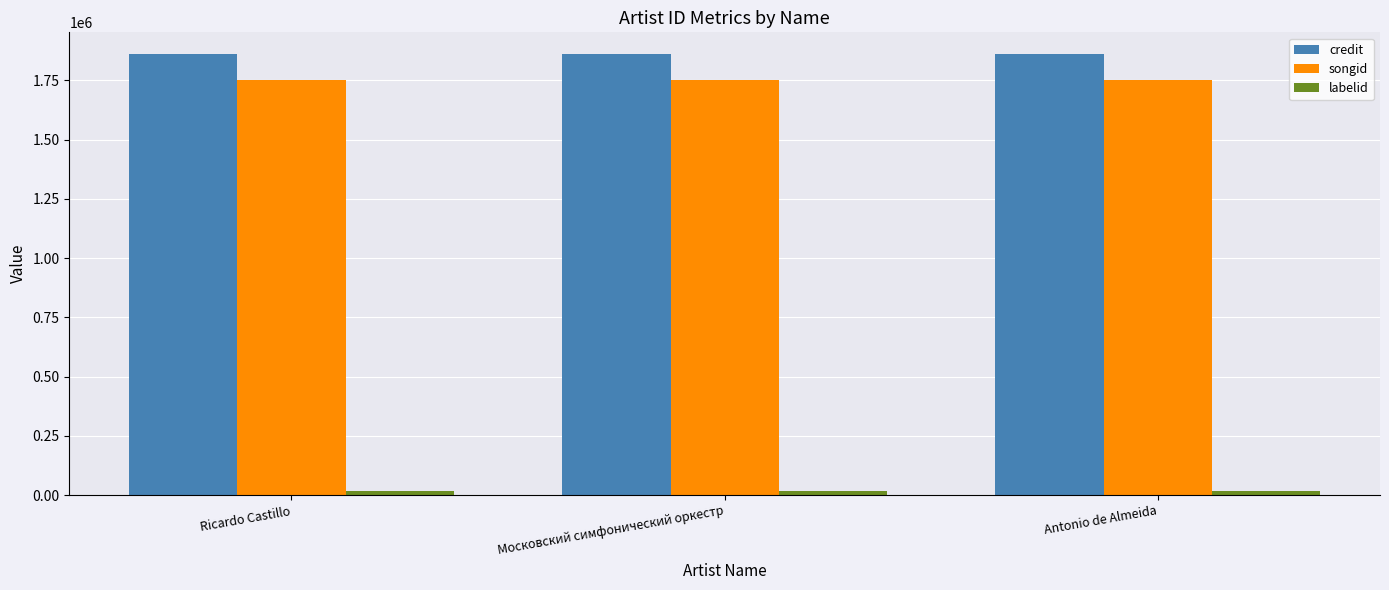

What is the difference between the highest and lowest values at Antonio de Almeida?

1843775